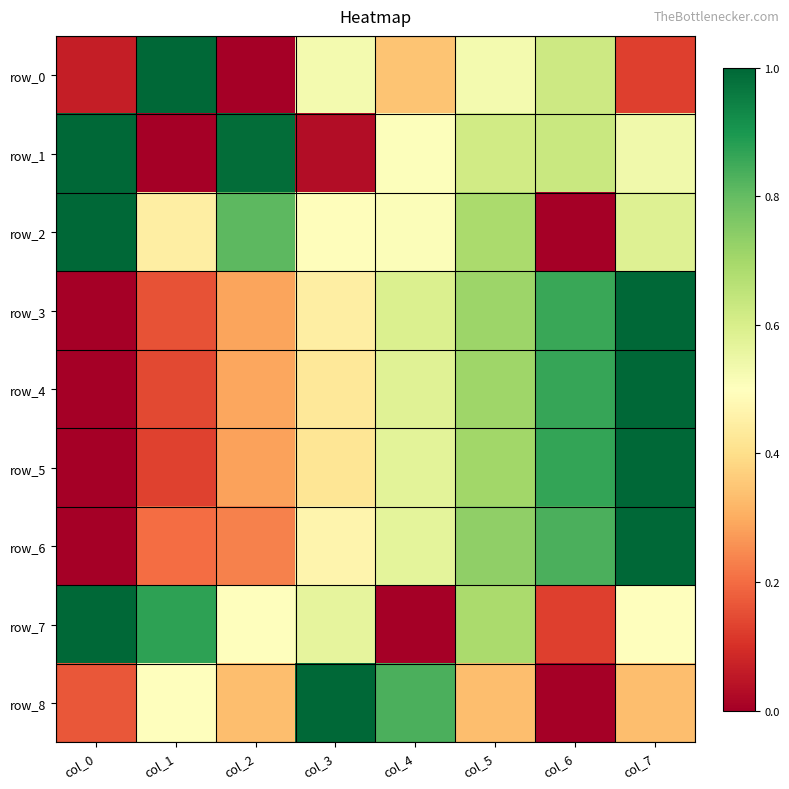

How many distinct data groups are displayed?

9